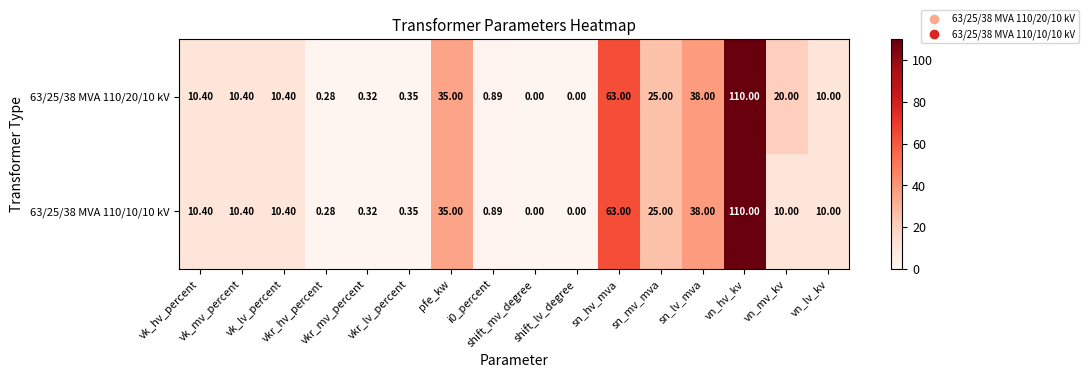

Reading left to right, extract all data points from this chart.

63/25/38 MVA 110/20/10 kV: vk_hv_percent=10.4	vk_mv_percent=10.4	vk_lv_percent=10.4	vkr_hv_percent=0.3	vkr_mv_percent=0.3	vkr_lv_percent=0.3	pfe_kw=35.0	i0_percent=0.9	shift_mv_degree=0.0	shift_lv_degree=0.0	sn_hv_mva=63.0	sn_mv_mva=25.0	sn_lv_mva=38.0	vn_hv_kv=110.0	vn_mv_kv=20.0	vn_lv_kv=10.0
63/25/38 MVA 110/10/10 kV: vk_hv_percent=10.4	vk_mv_percent=10.4	vk_lv_percent=10.4	vkr_hv_percent=0.3	vkr_mv_percent=0.3	vkr_lv_percent=0.3	pfe_kw=35.0	i0_percent=0.9	shift_mv_degree=0.0	shift_lv_degree=0.0	sn_hv_mva=63.0	sn_mv_mva=25.0	sn_lv_mva=38.0	vn_hv_kv=110.0	vn_mv_kv=10.0	vn_lv_kv=10.0